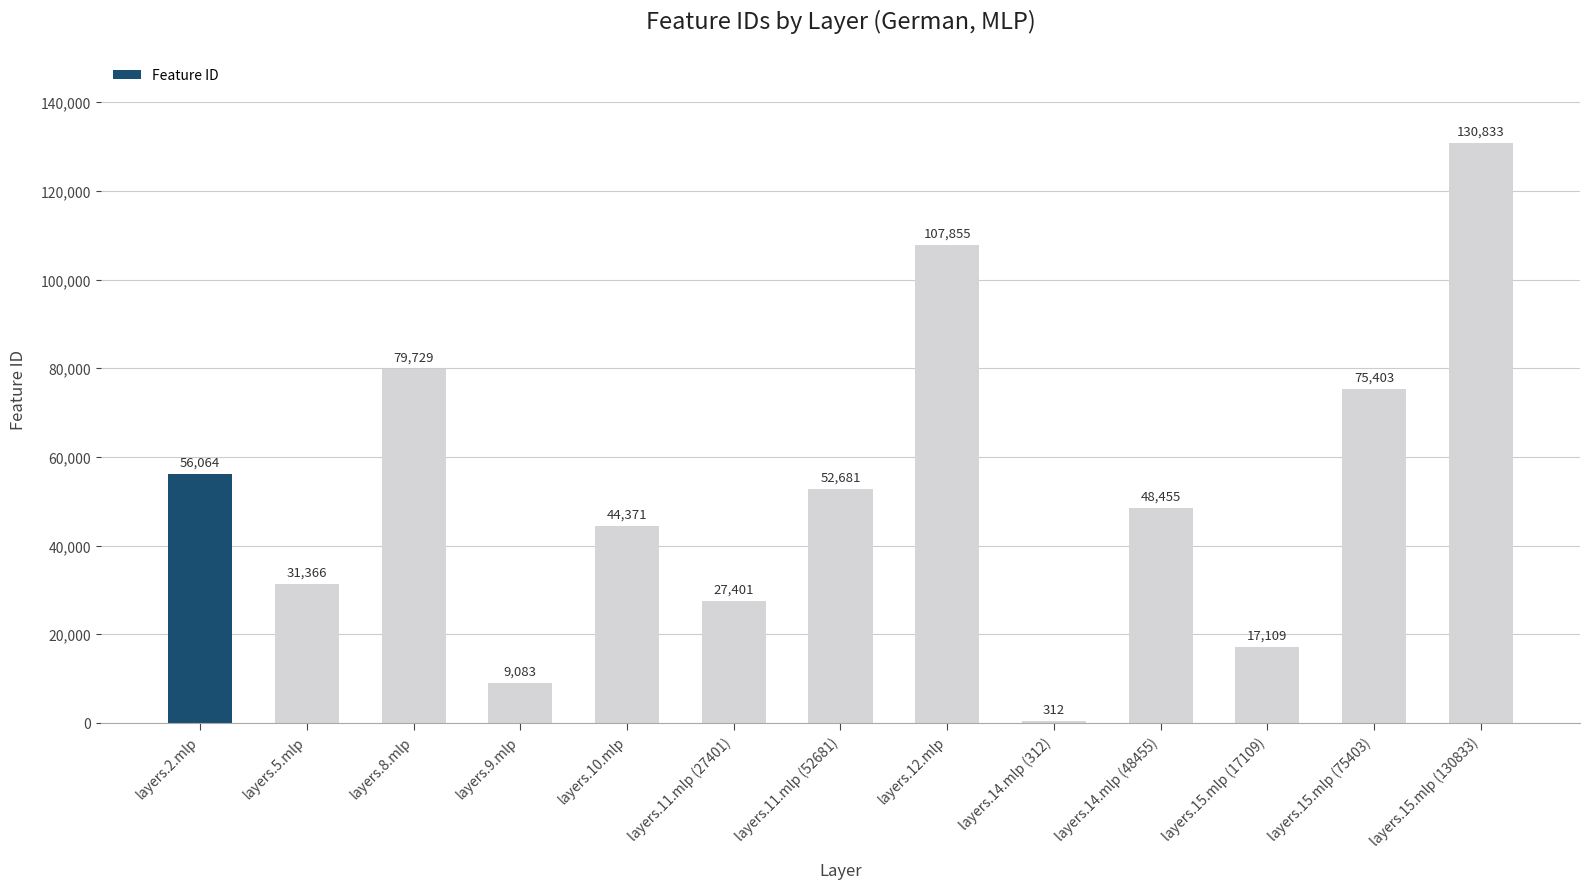

The chart shows a value of 73623 at layers.15.mlp (130833). True or false?

False